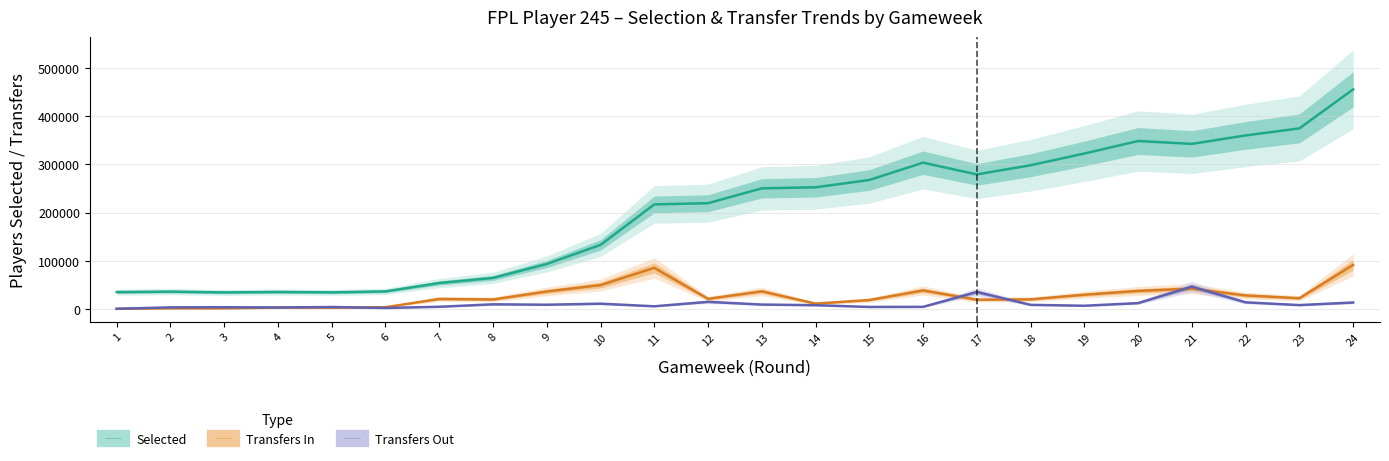

What are all the series names shown in the legend?

Selected, Transfers In, Transfers Out